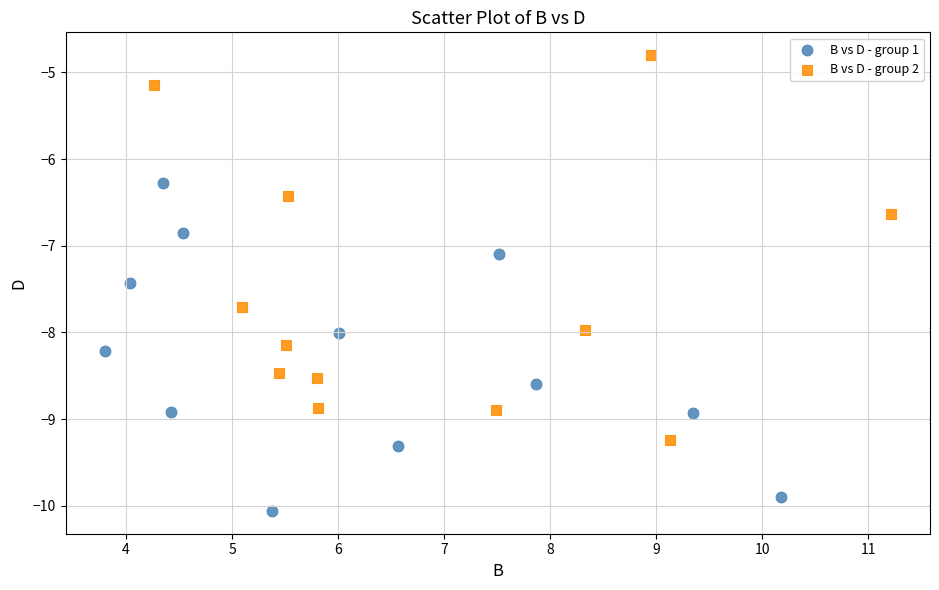

Which series reaches the minimum Y coordinate?

B vs D - group 1